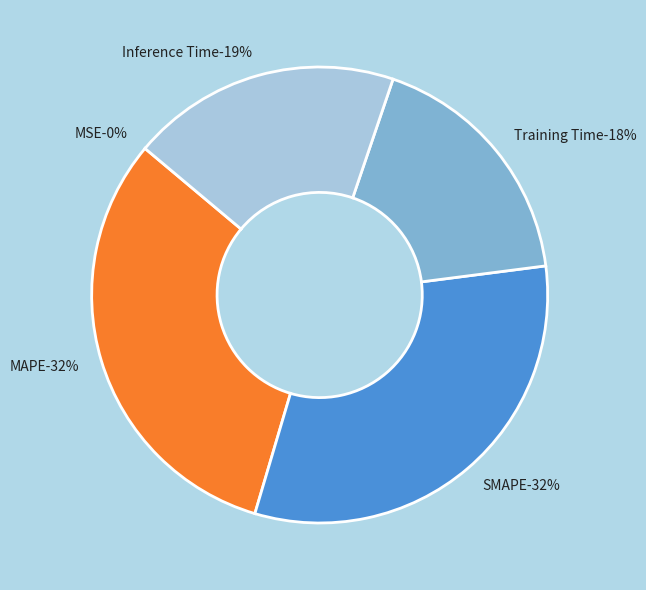

Is the sum of Inference Time and MAPE greater than half?

Yes